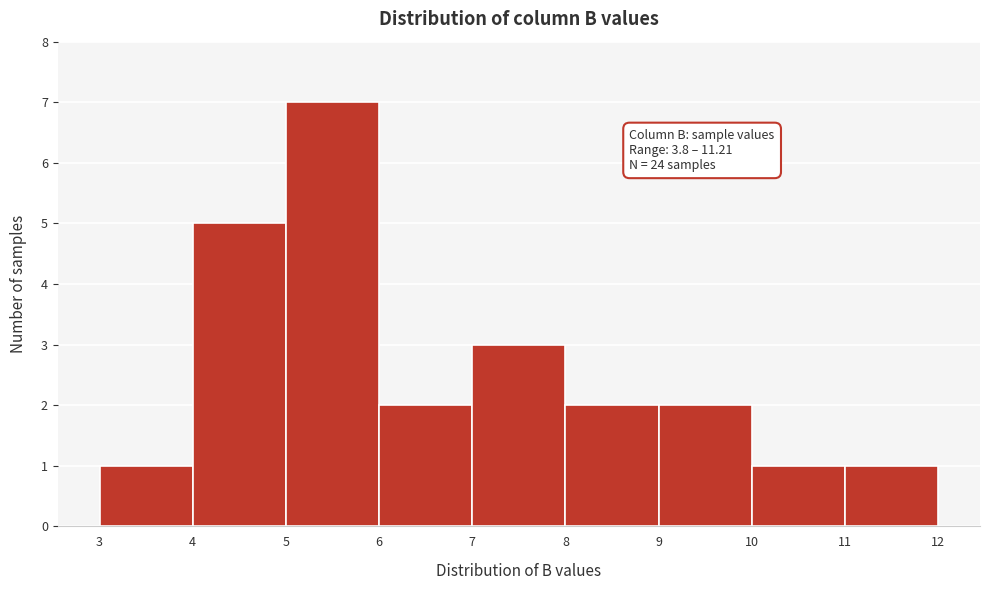

Which range on the x-axis has the tallest bar?

5 to 6